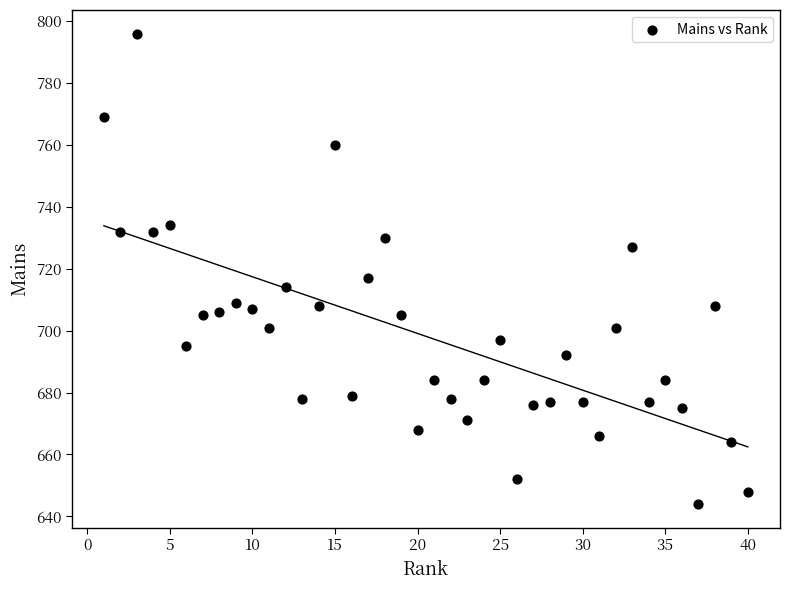

What is the range of X values (max minus min)?

39